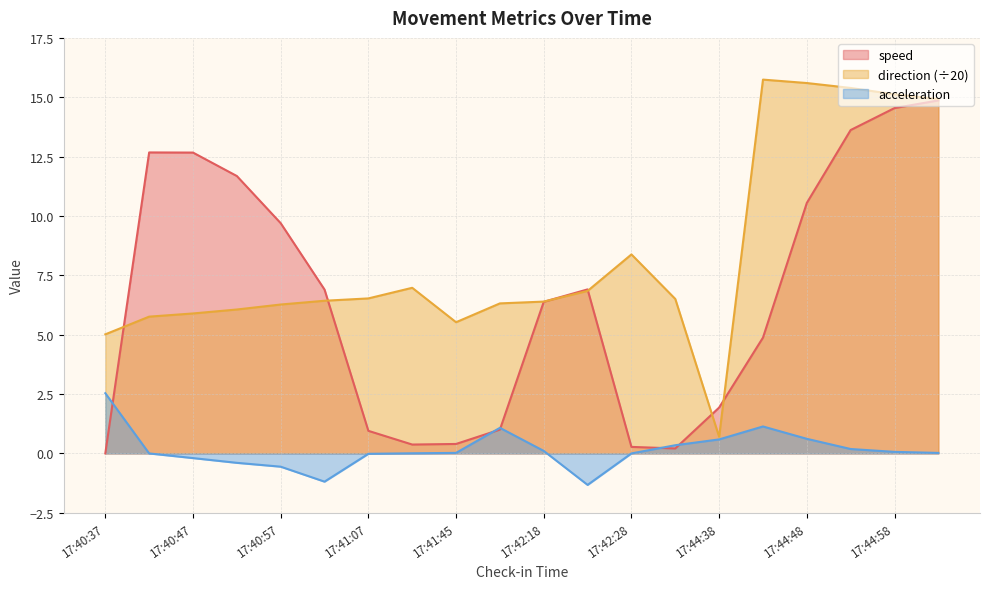

Where is the first local minimum for acceleration?

17:41:02